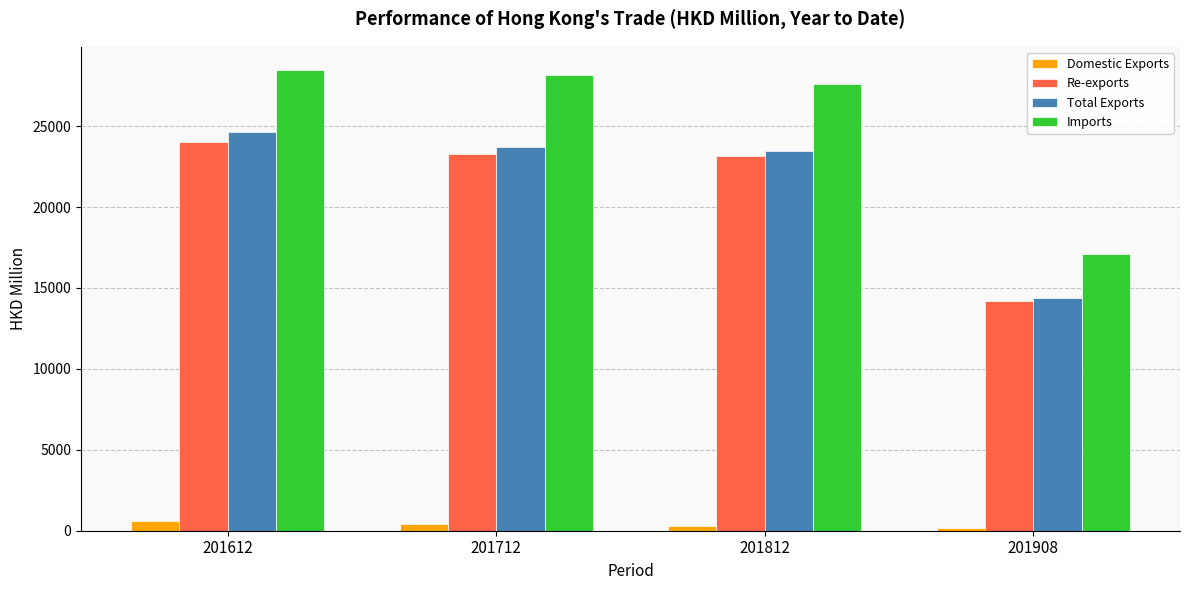

Where does the Domestic Exports series first go above 413?

201612